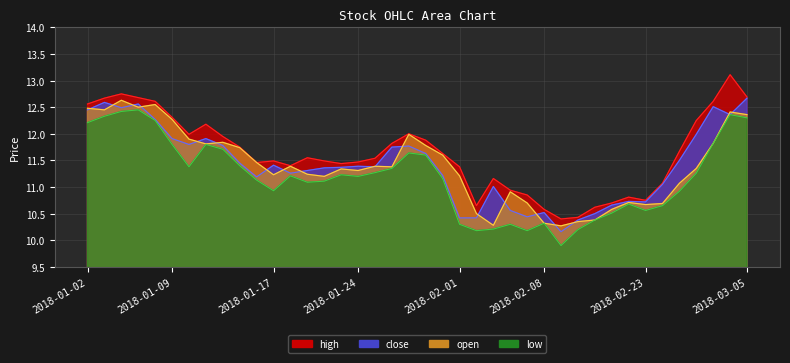

True or false: high and low cross at least once.

False